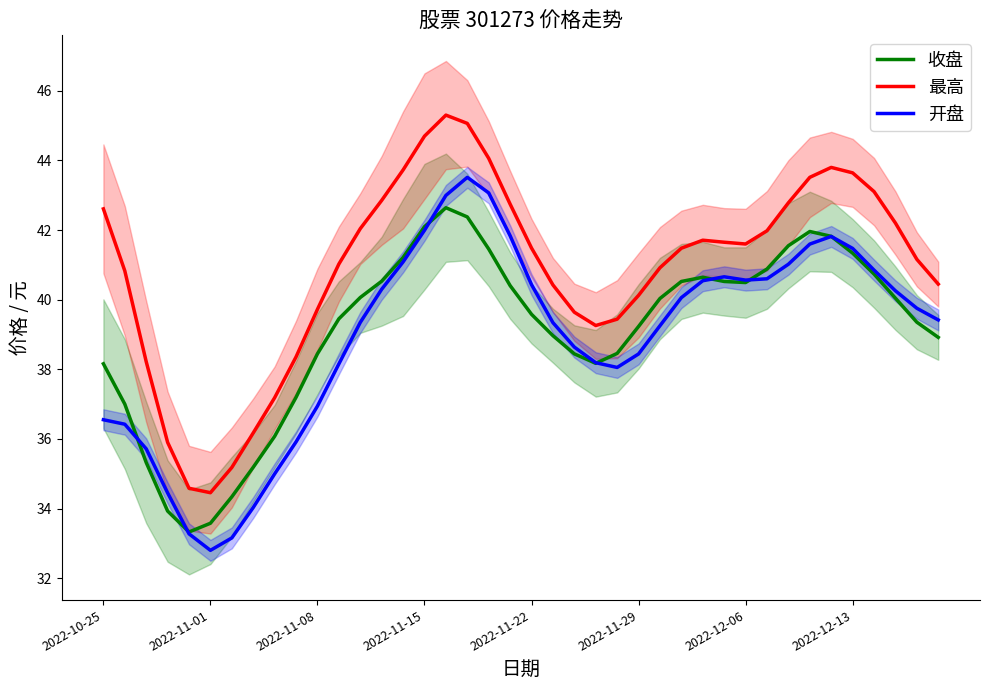

How many interior local peaks does the 收盘 series have?

3